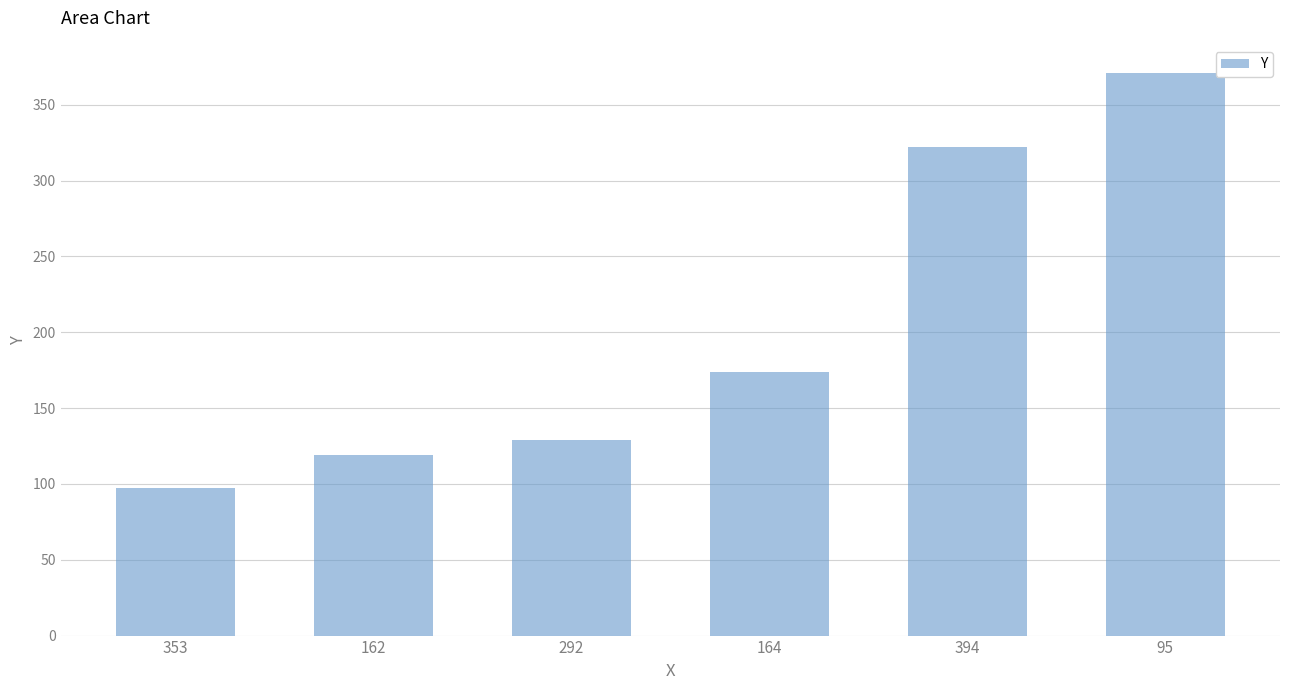

What is the average value?

202